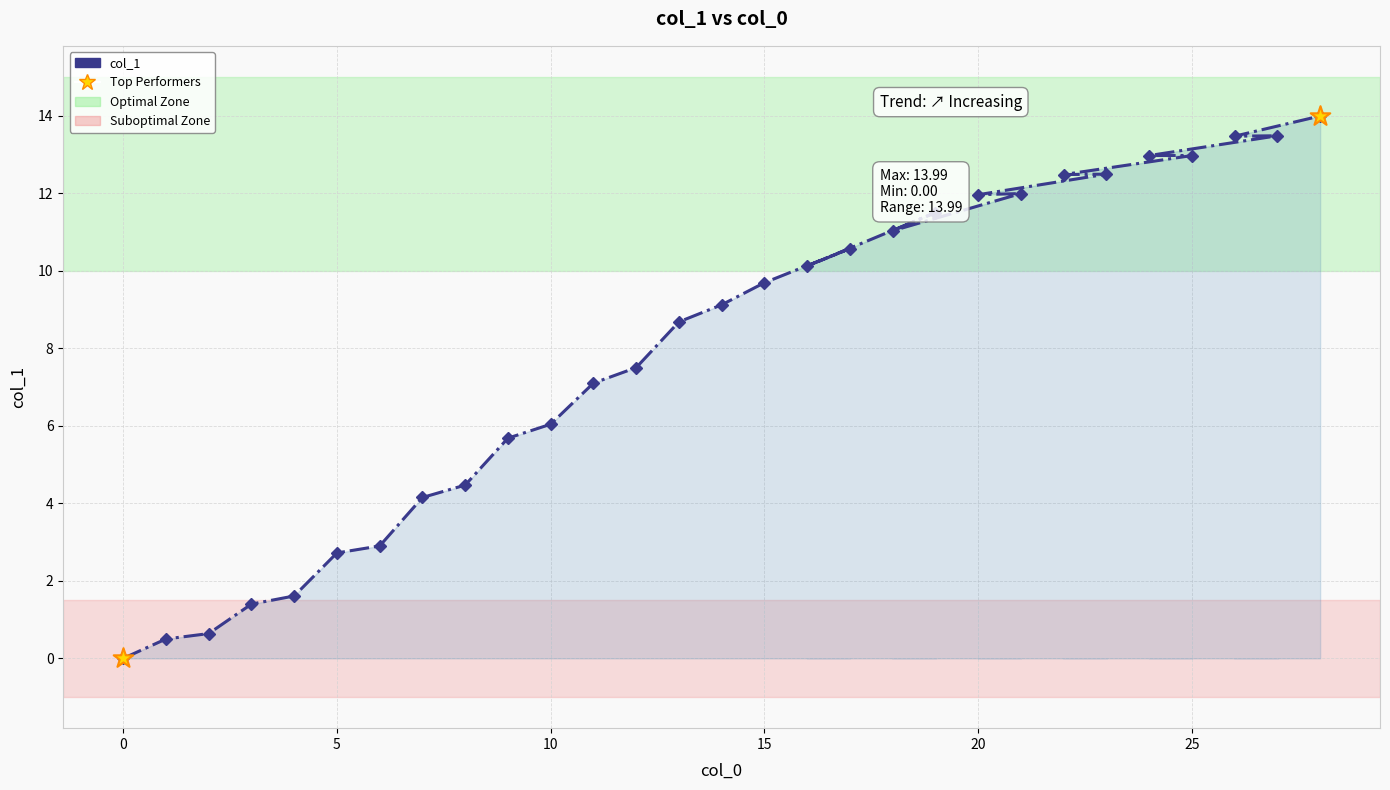

True or false: the data shows 18.4 at 25.

False